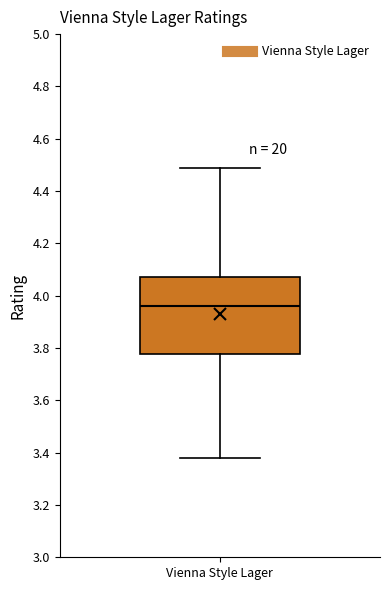

Transcribe this box plot: give where the median line is, the range the box spans, and where the two whiskers end, as read against the y-axis. The values are not printed on the chart, so give them approximately, as read against the axis.

median 3.96, box 3.78 to 4.08, whiskers 3.38 to 4.50